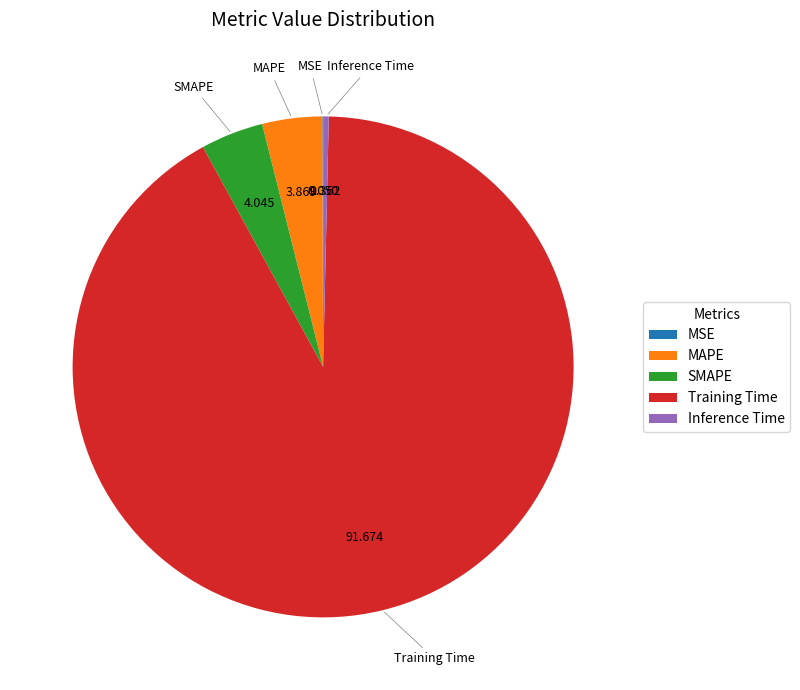

Does MAPE account for over 50% of the chart?

No